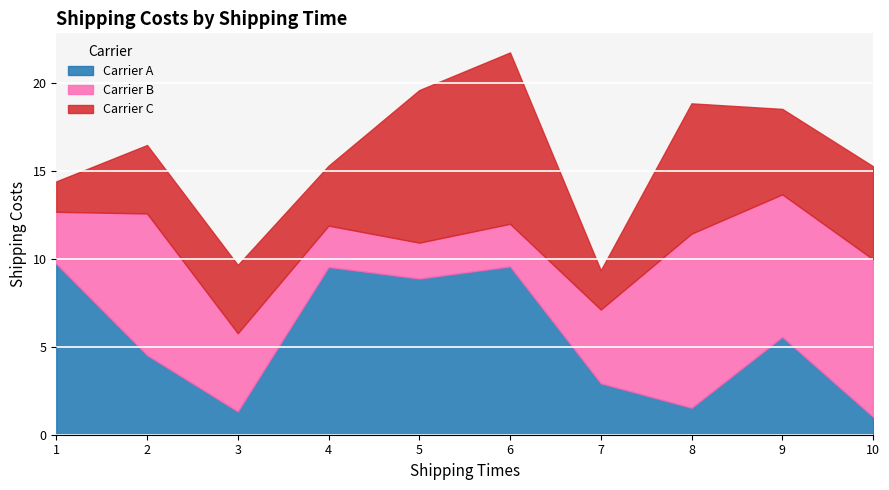

What is the spread (max minus min) of values at 3?

3.1